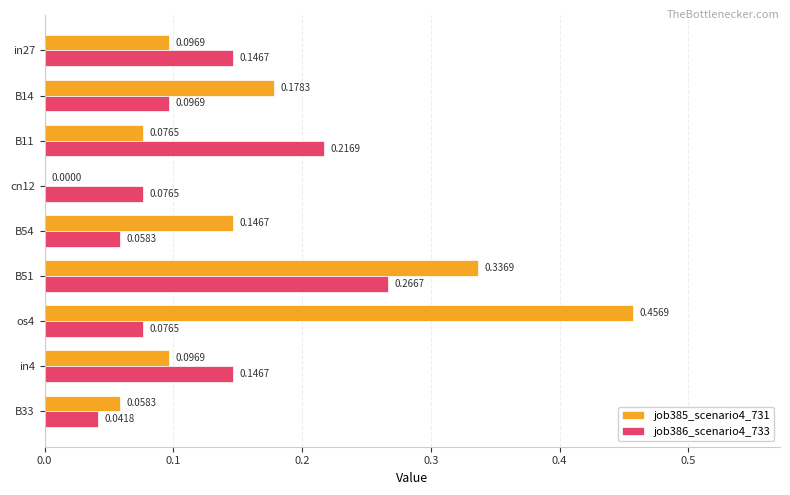

At which category is the sum across all series the highest?

B51